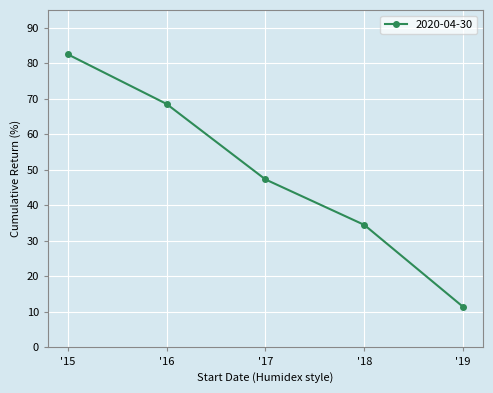

Reading left to right, transcribe all the data shown in this chart.

82.5	68.6	47.3	34.5	11.4